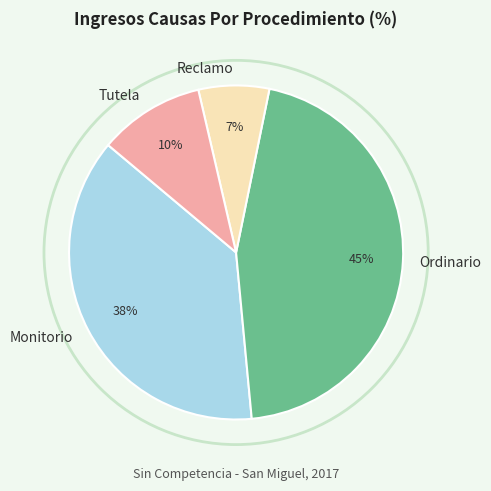

Is Reclamo the majority of the pie?

No